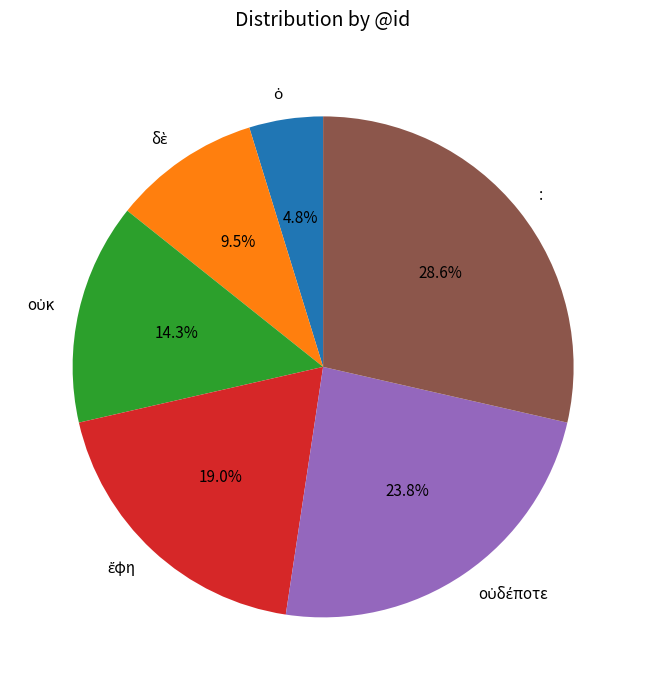

What percentage is NOT represented by :?

71.4%